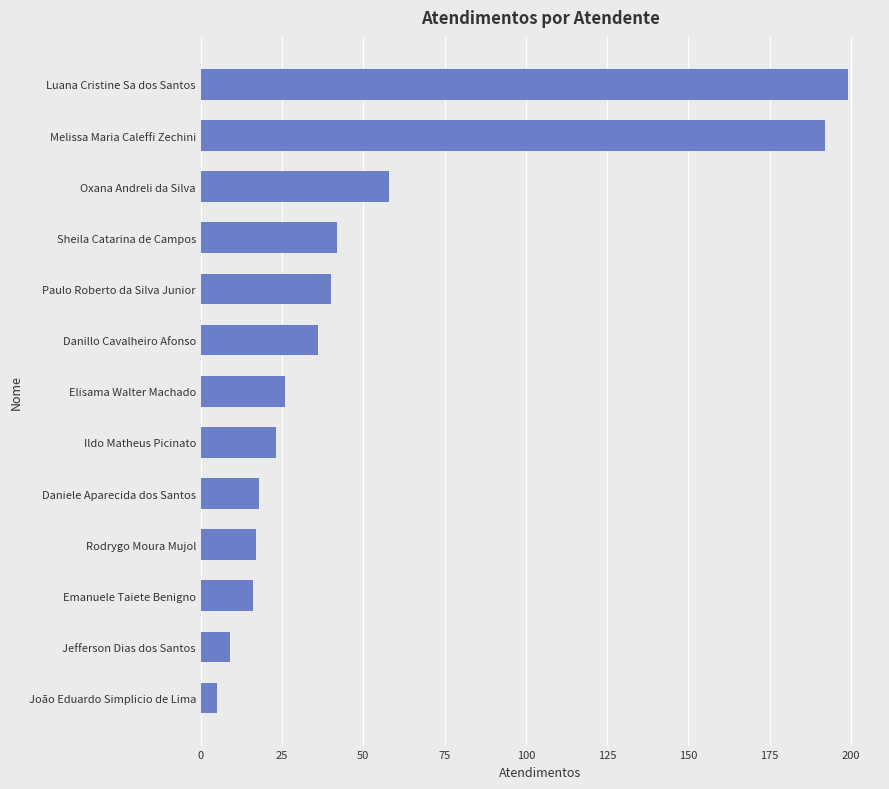

The chart shows a value of 58 at Oxana Andreli da Silva. True or false?

True